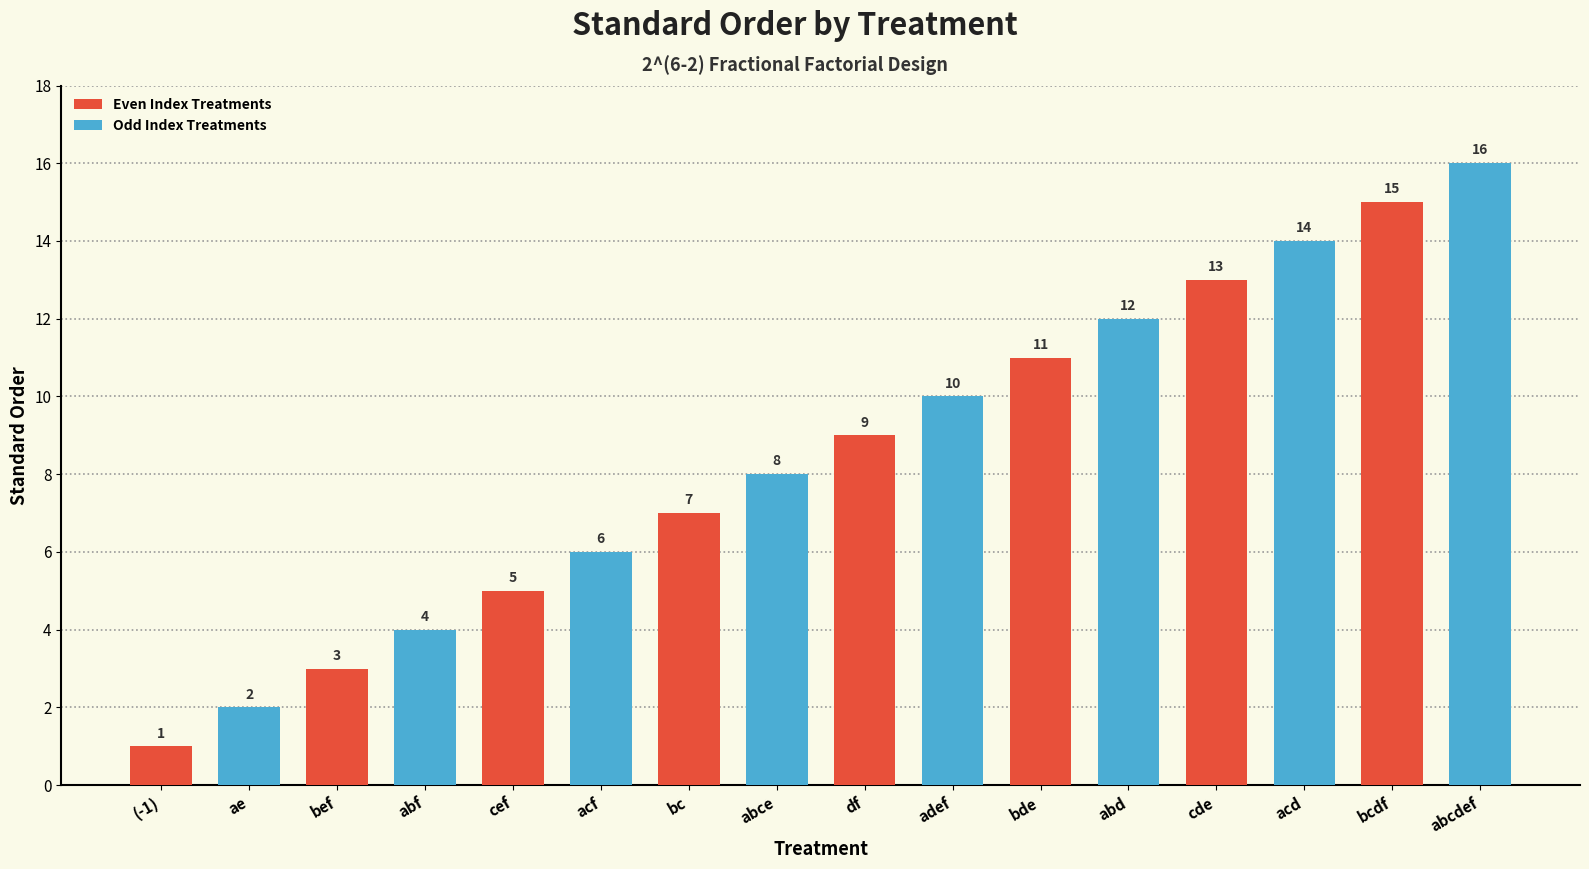

Reading left to right, what are all the values shown in this chart?

Even Index Treatments: 1	3	5	7	9	11	13	15
Odd Index Treatments: 2	4	6	8	10	12	14	16